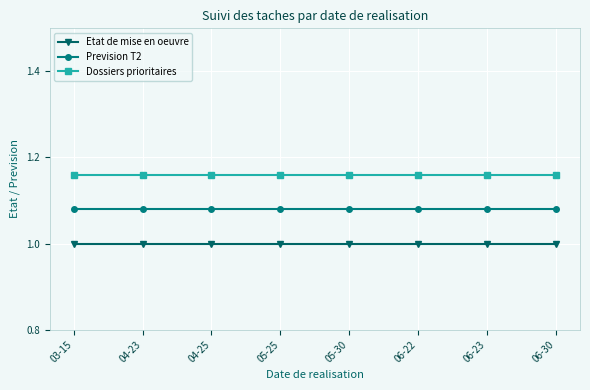

What is the sum of the Prevision T2 values at 06-23 and 05-25?

2.2